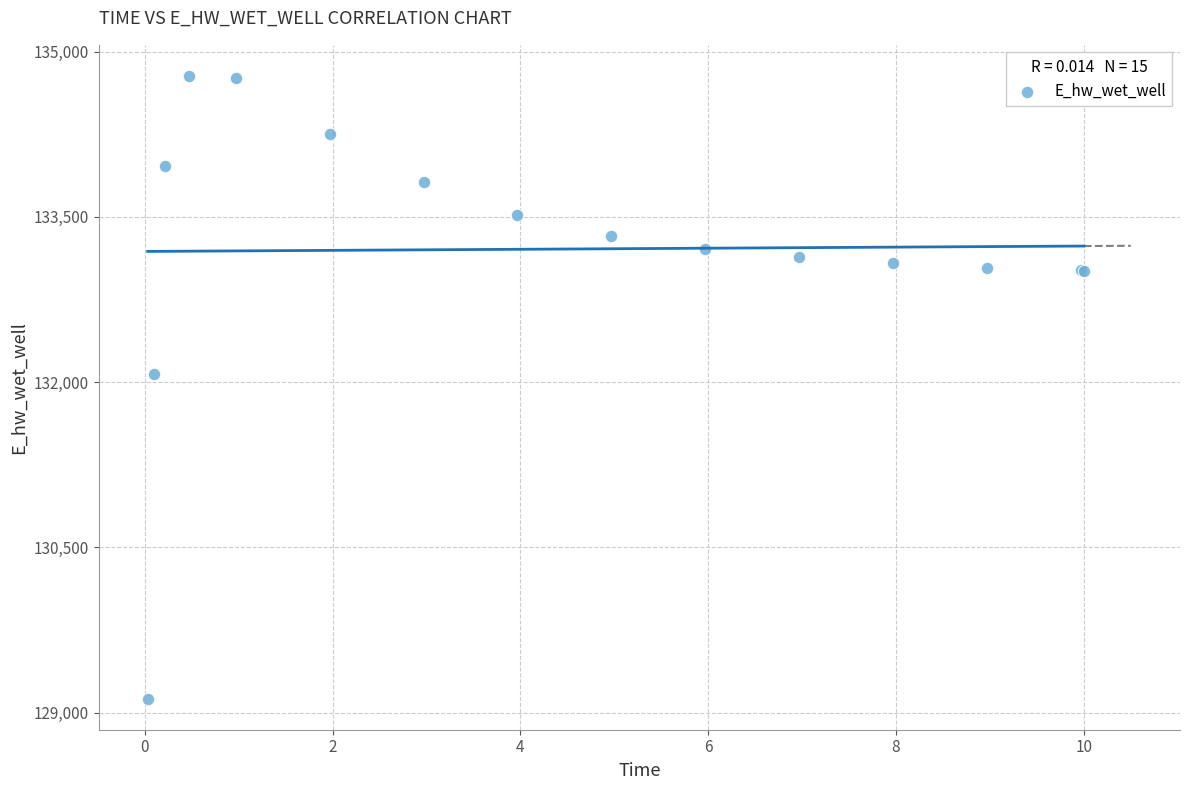

What Y value in the scatter plot is closest to 131952?

132075.7